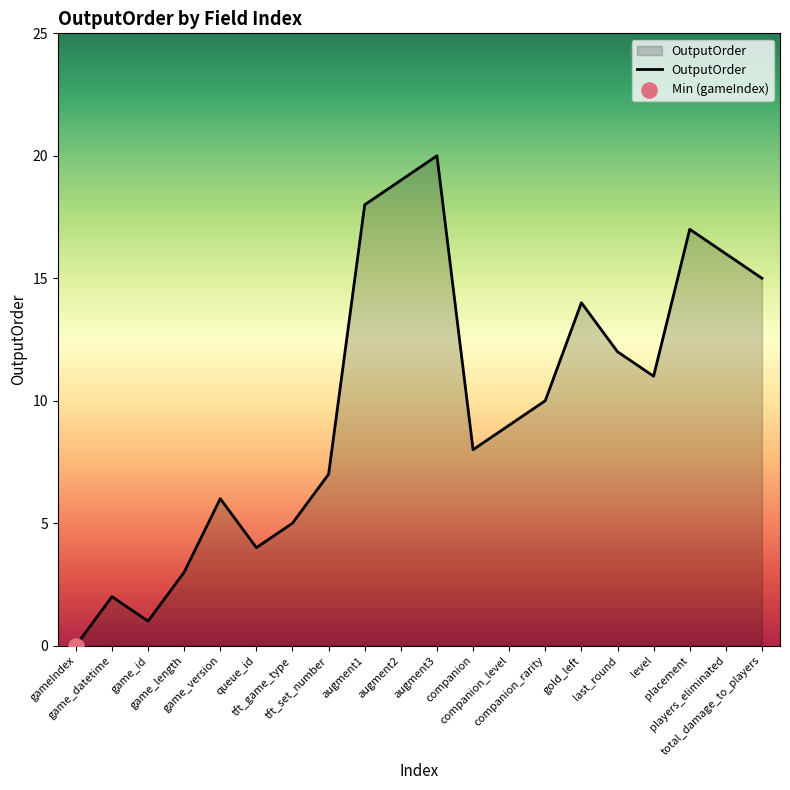

Between augment2 and tft_game_type, which is larger?

augment2